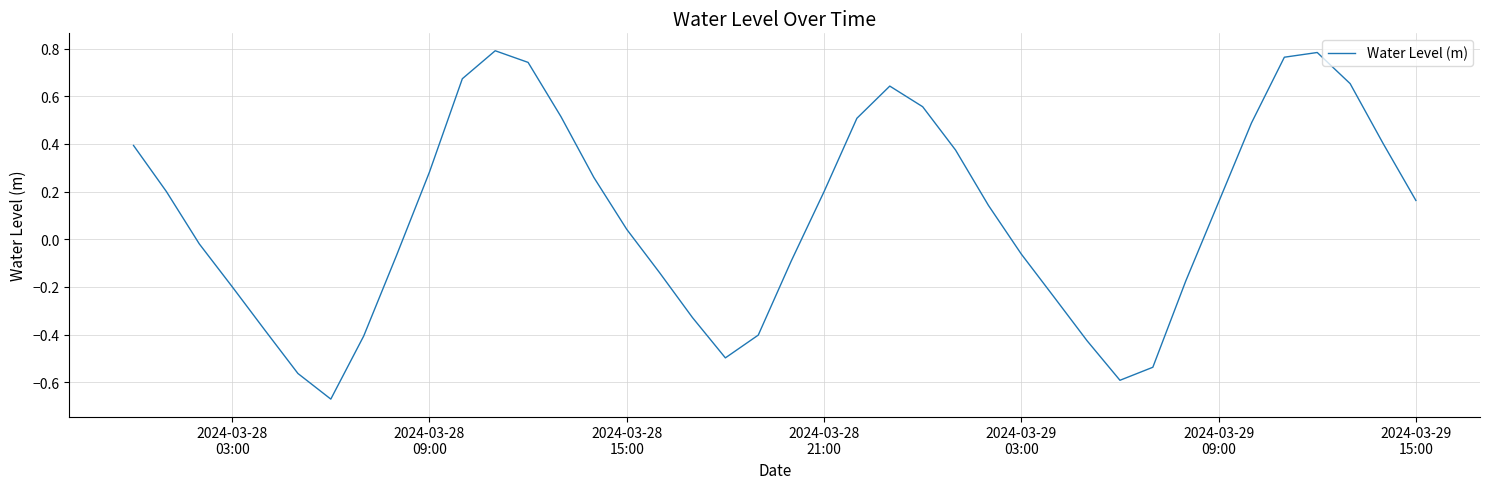

Does the chart have visible grid lines?

Yes